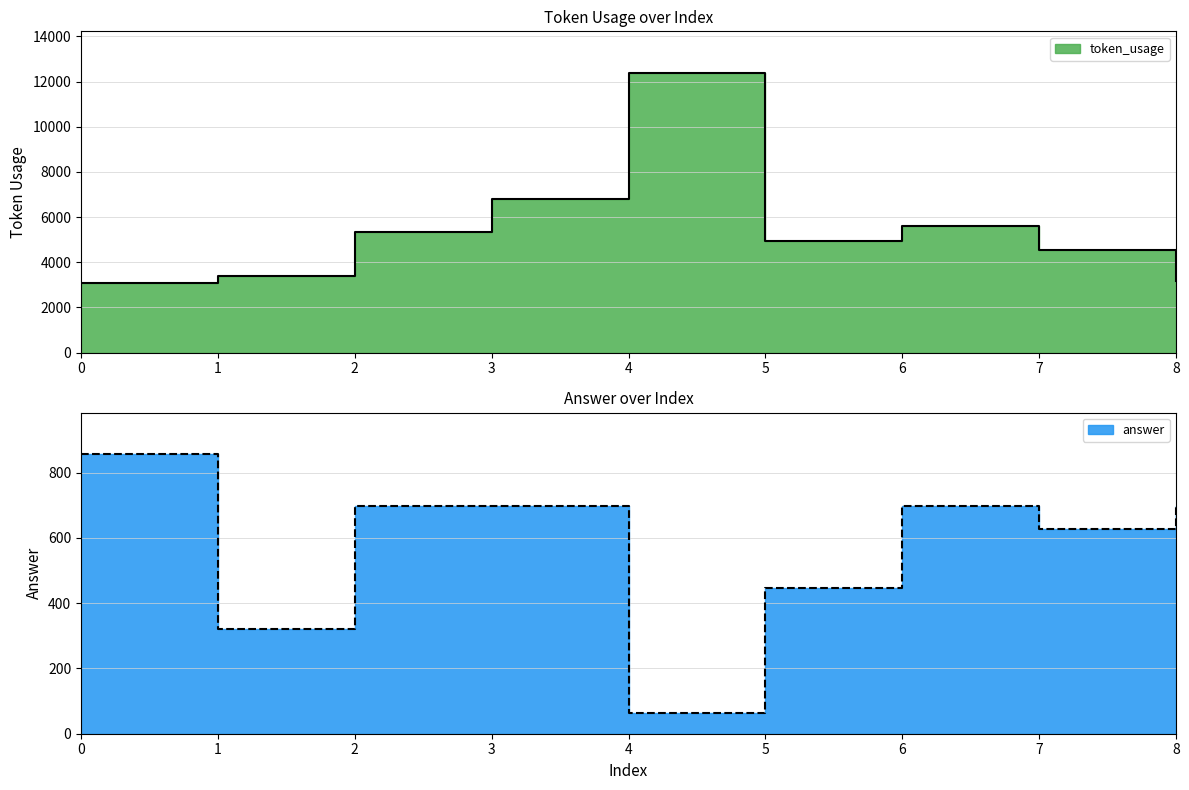

What is the value of the answer point at the 4th from the left?

699